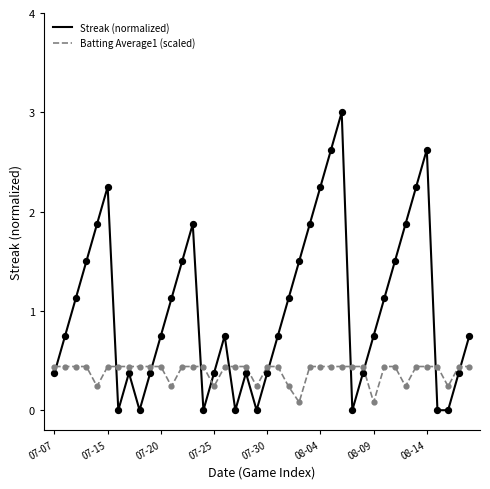

Which series has the largest total across all categories?

Streak (normalized)